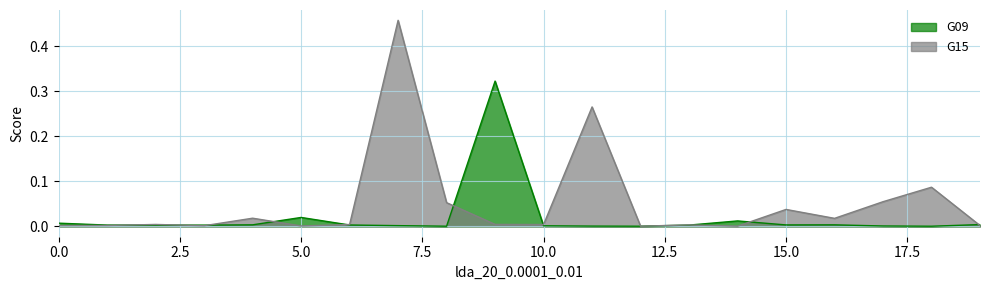

List the series in order of their peak value, lowest first.

G09, G15